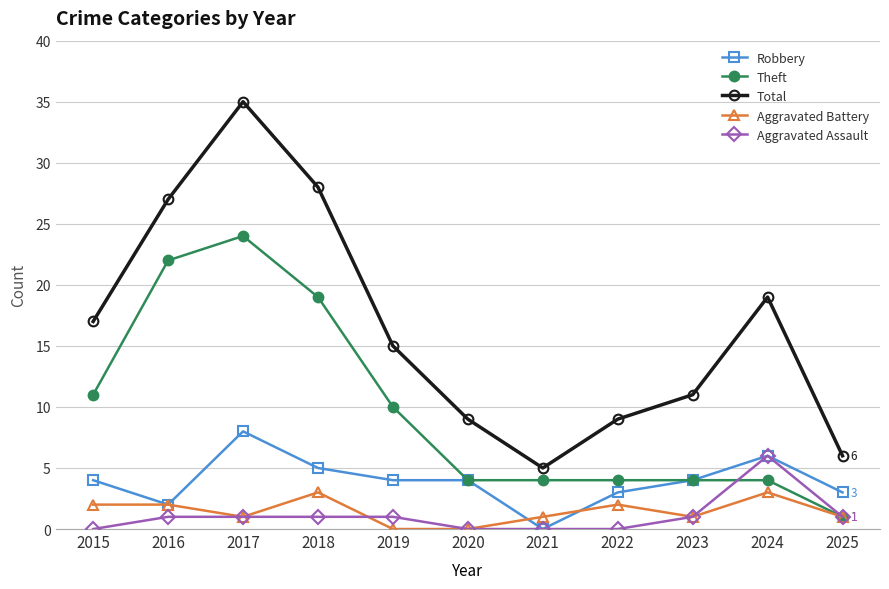

What is the total value across all series at 2022?

18